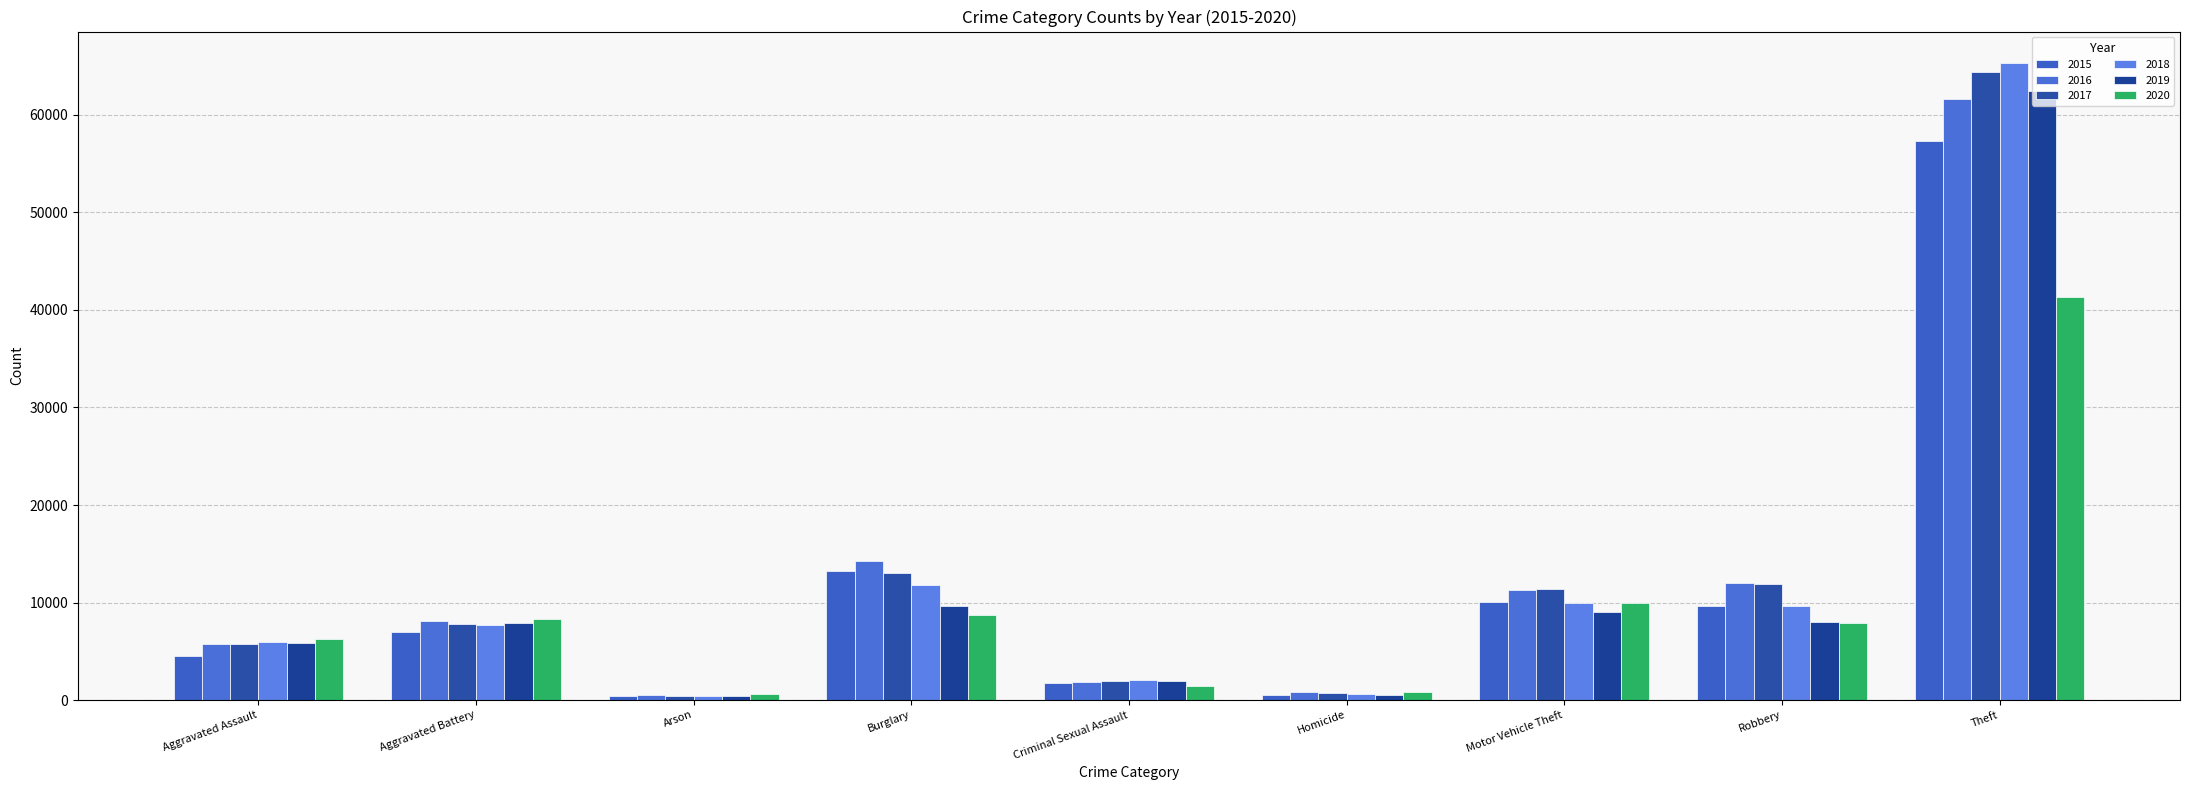

What is the sum of the 2015 values at Burglary and Theft?

70535